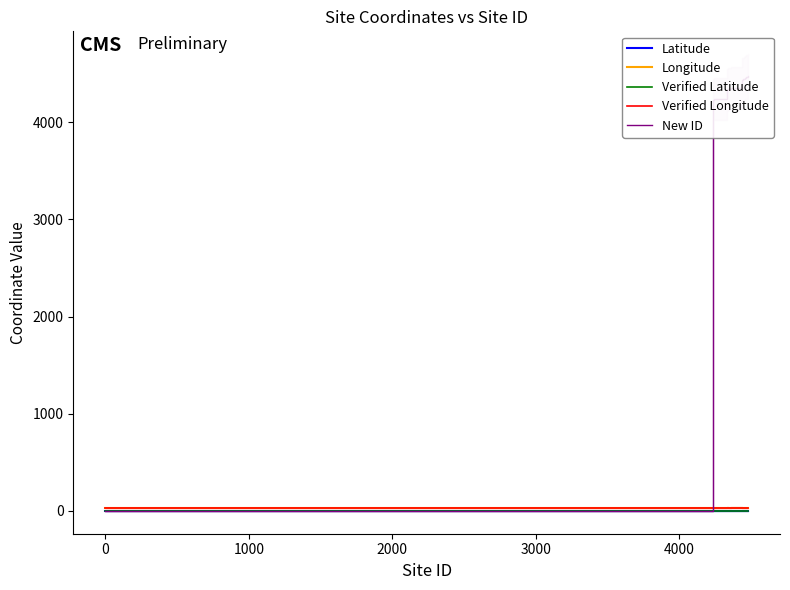

How many series are shown in this chart?

5